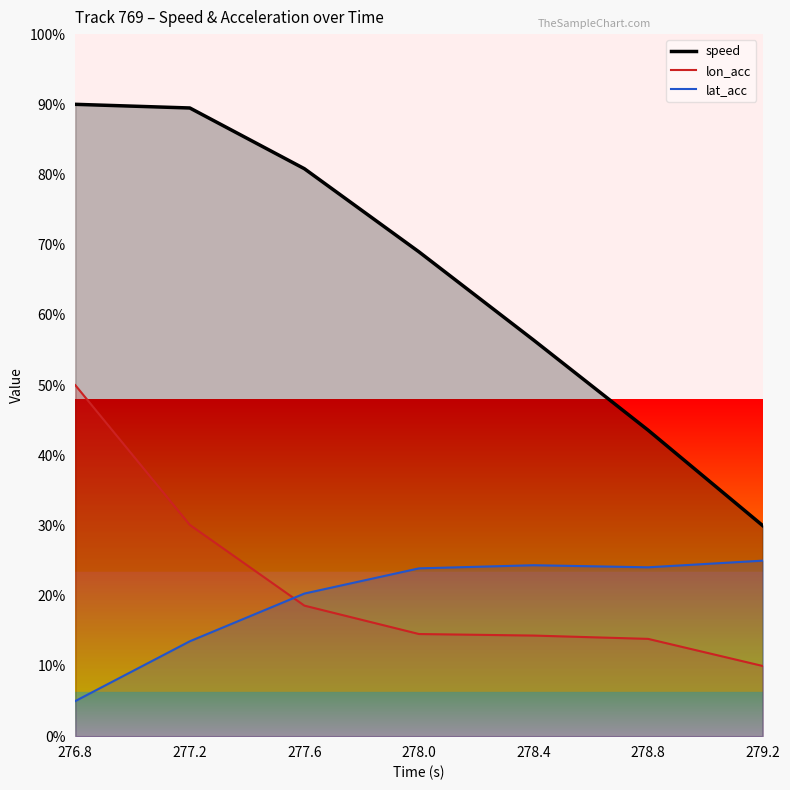

What value does the lat_acc_line series have at 278.8?

24.1